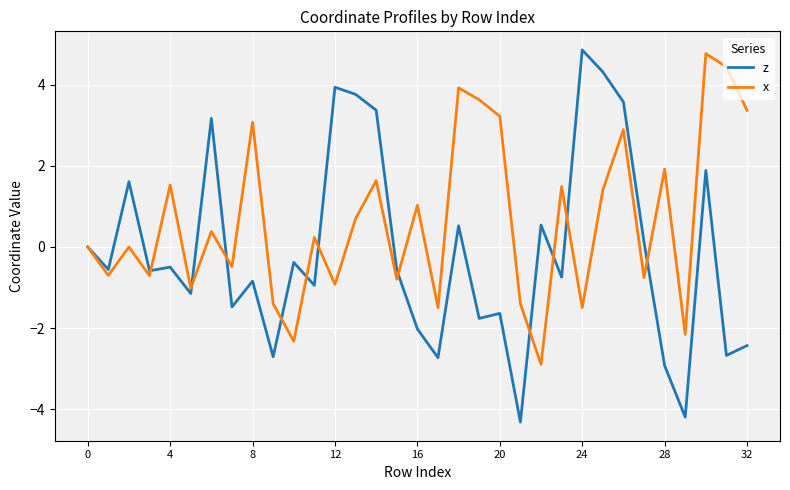

Which series has the largest range (max minus min)?

z